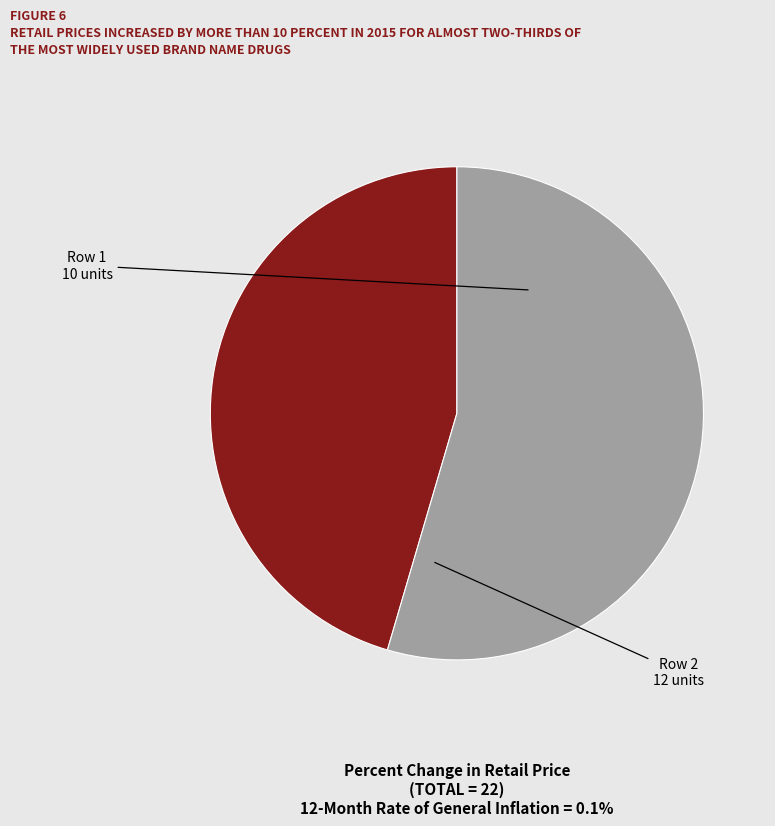

Is there a majority slice in this chart?

Yes